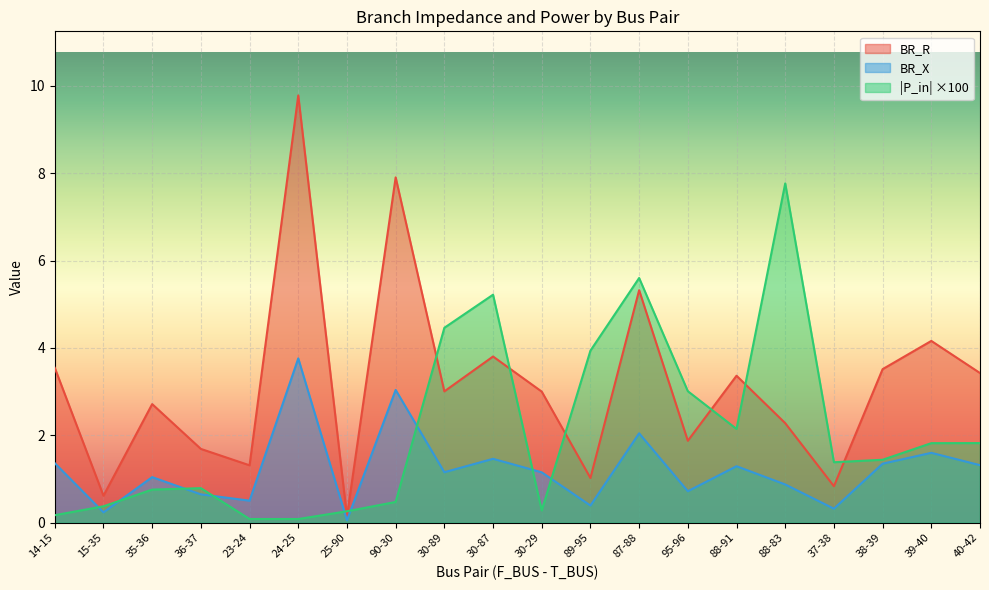

At 15-35, list the series in order from largest to smallest.

BR_R, |P_in| ×100, BR_X